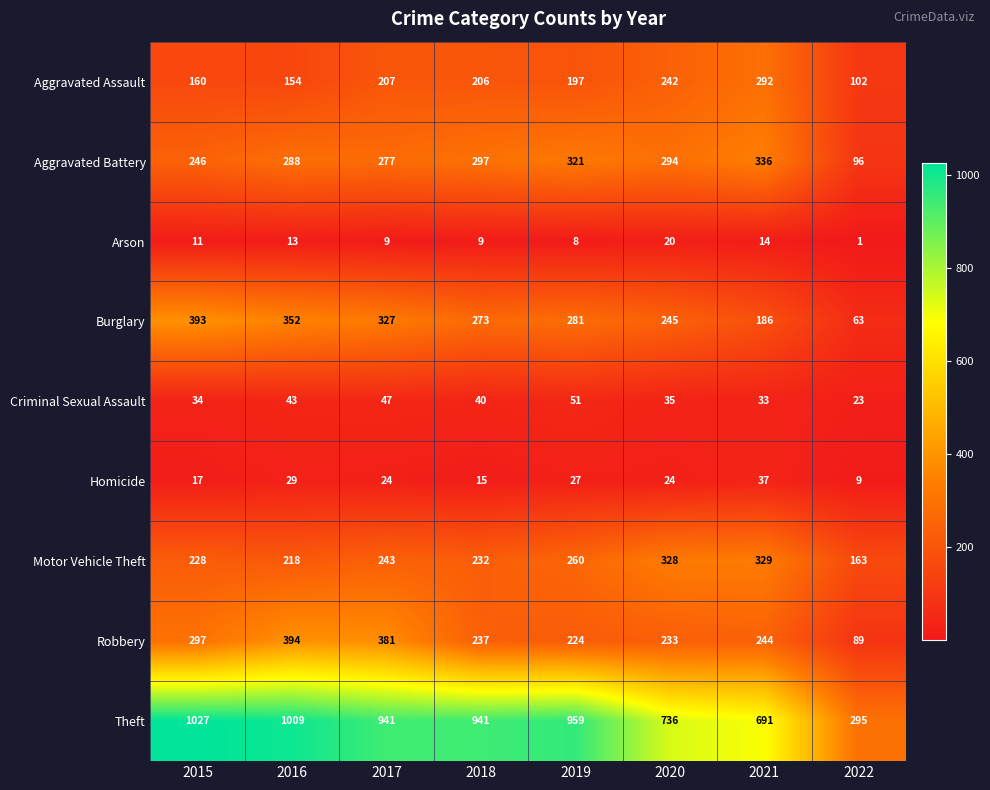

What is the difference between the maximum and minimum values in the Aggravated Battery series?

240